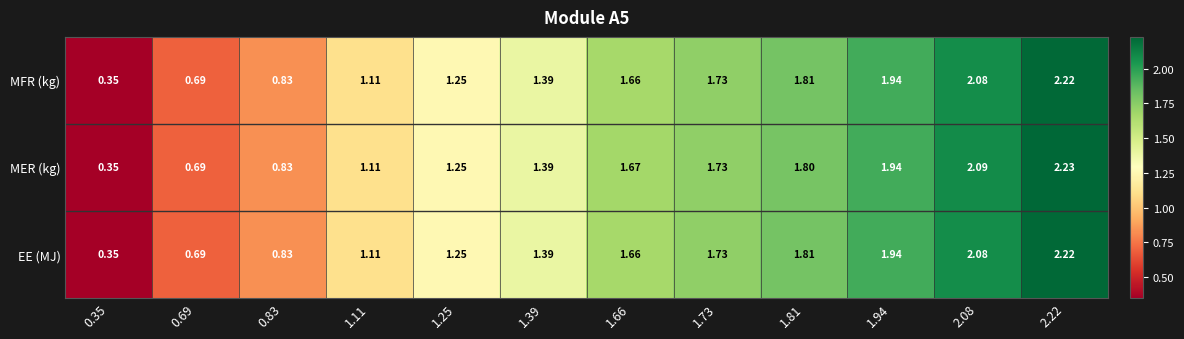

Which series has the largest range (max minus min)?

MER (kg)